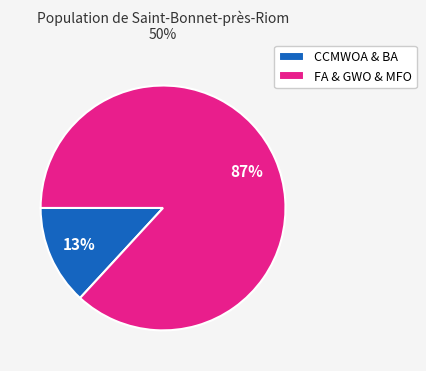

Between FA & GWO & MFO and CCMWOA & BA, which is larger?

FA & GWO & MFO